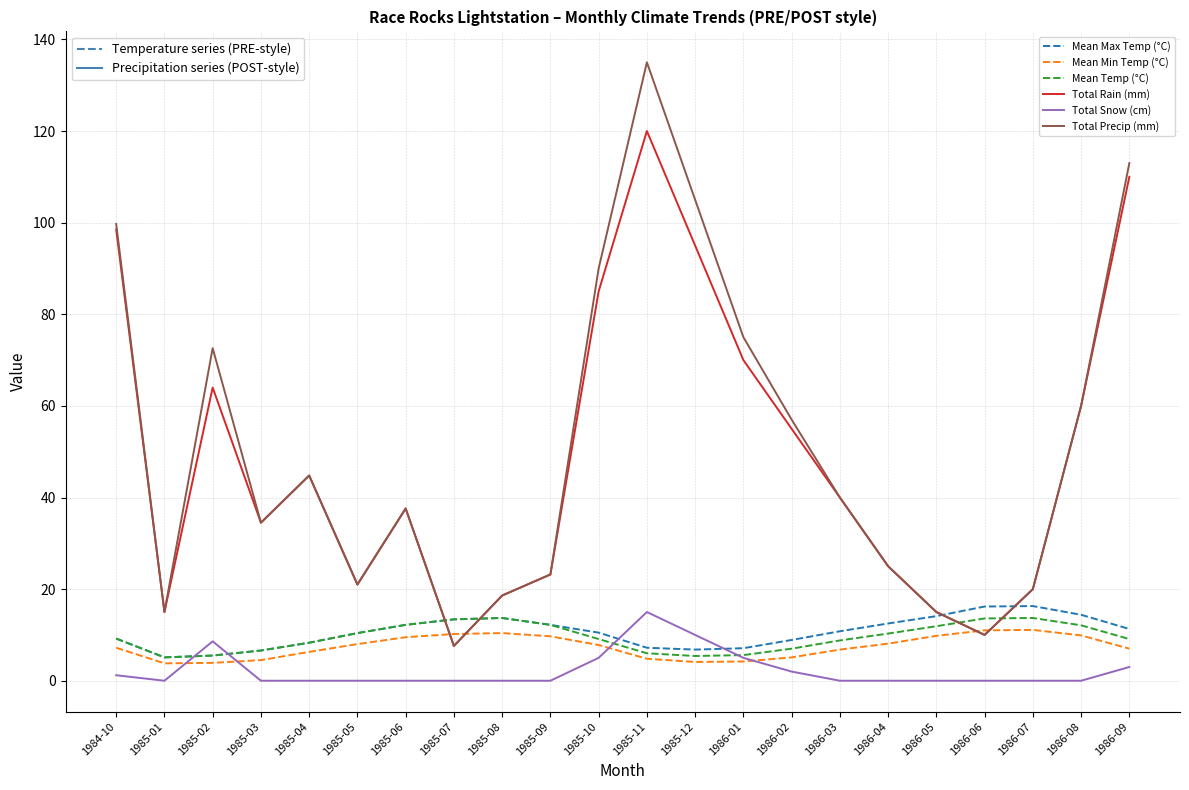

Does the chart have visible grid lines?

Yes